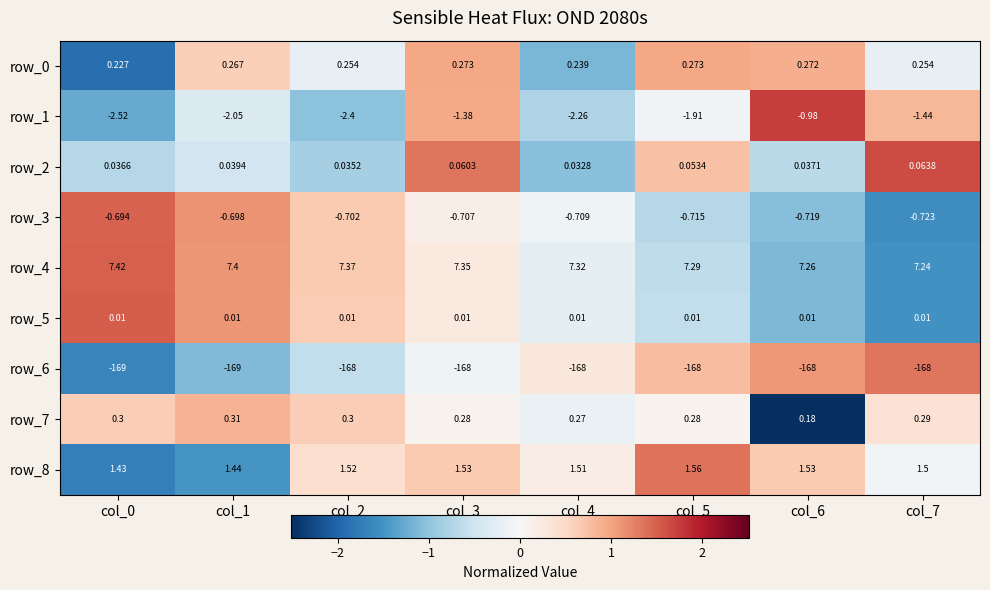

Is the value of row_6 at col_0 greater than the value of row_7 at col_3?

No